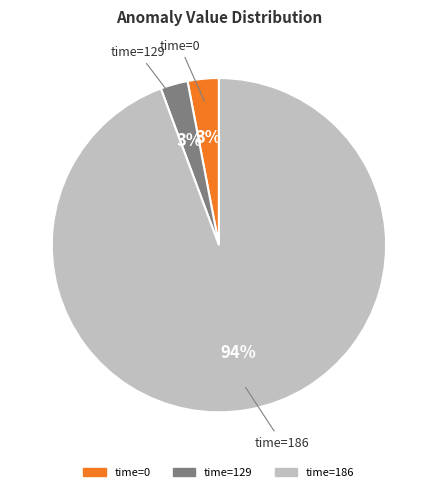

To the nearest percent, what is the average slice percentage?

33%